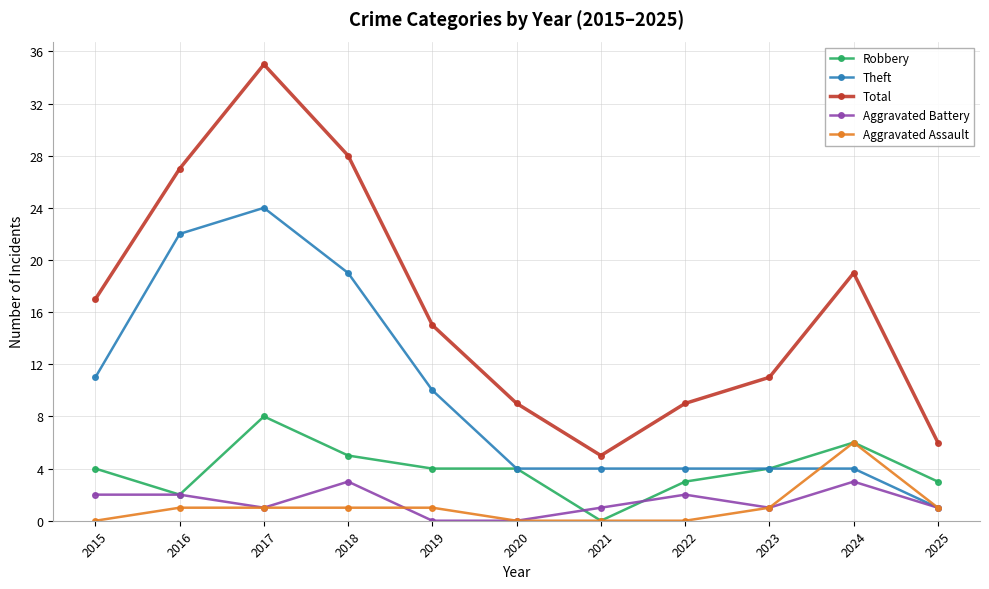

What are all the series names shown in the legend?

Robbery, Theft, Total, Aggravated Battery, Aggravated Assault